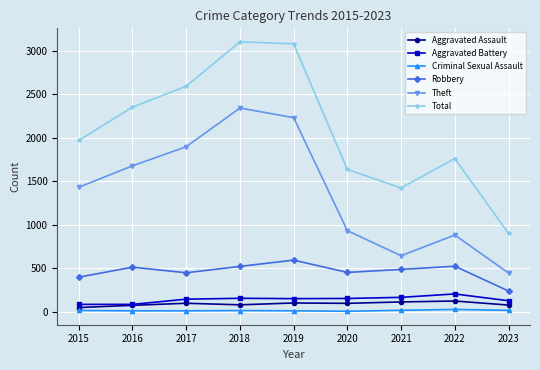

True or false: Total and Aggravated Battery cross at least once.

False